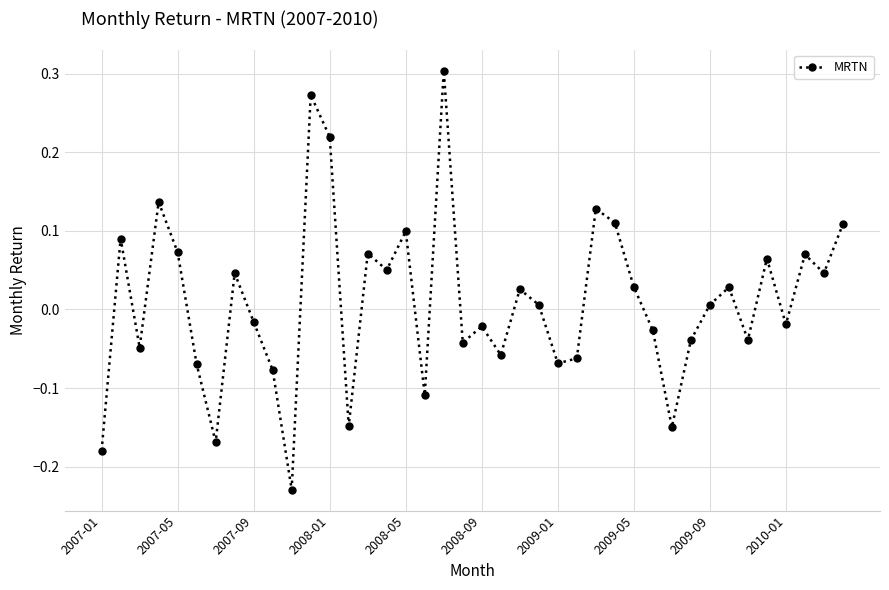

How many points are higher than both their immediate neighbors (excluding endpoints)?

13